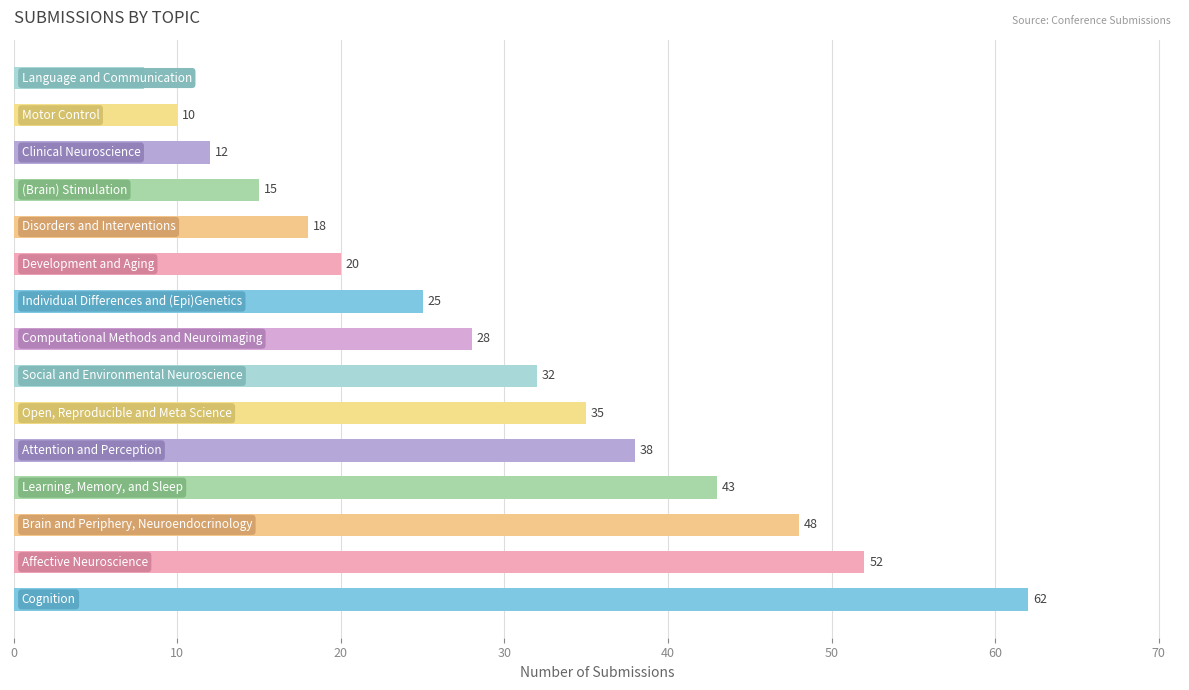

Reading bottom to top, extract all data points from this chart.

62	52	48	43	38	35	32	28	25	20	18	15	12	10	8